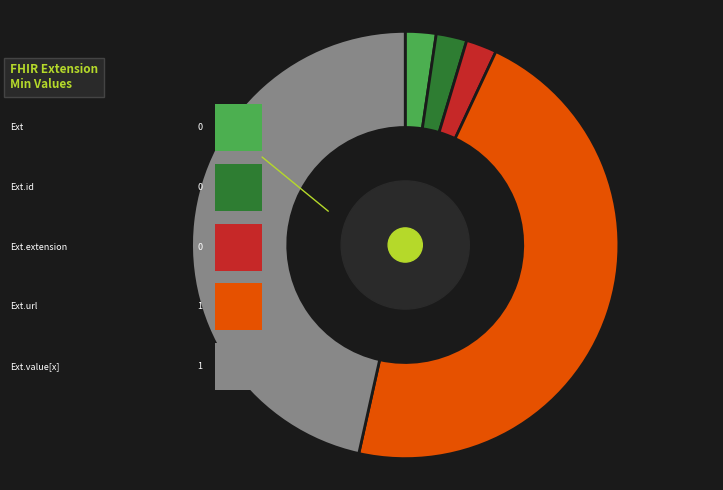

Does any single category account for the majority?

No